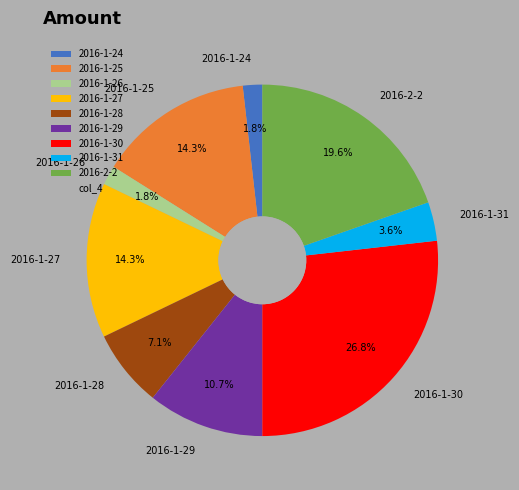

Does any single category account for the majority?

No